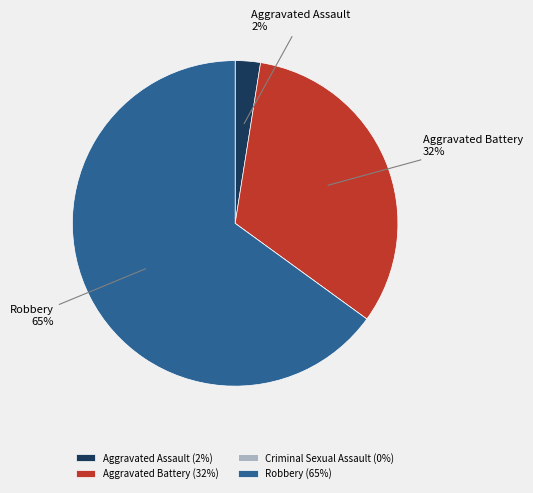

True or false: Aggravated Battery accounts for 22% of the total.

False